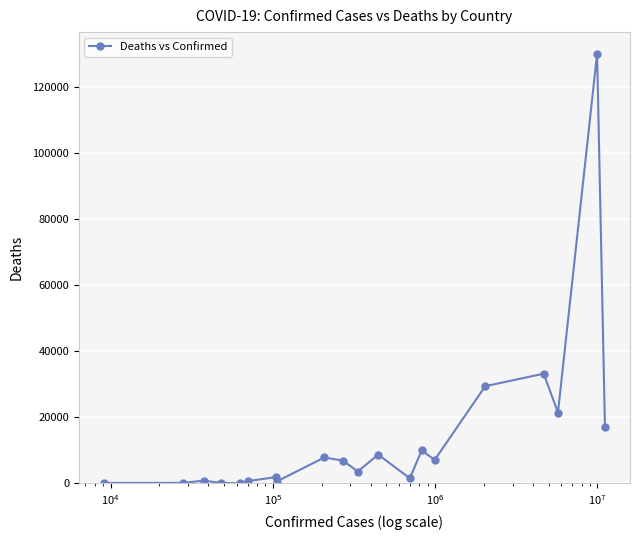

How many lines are shown in the chart?

1